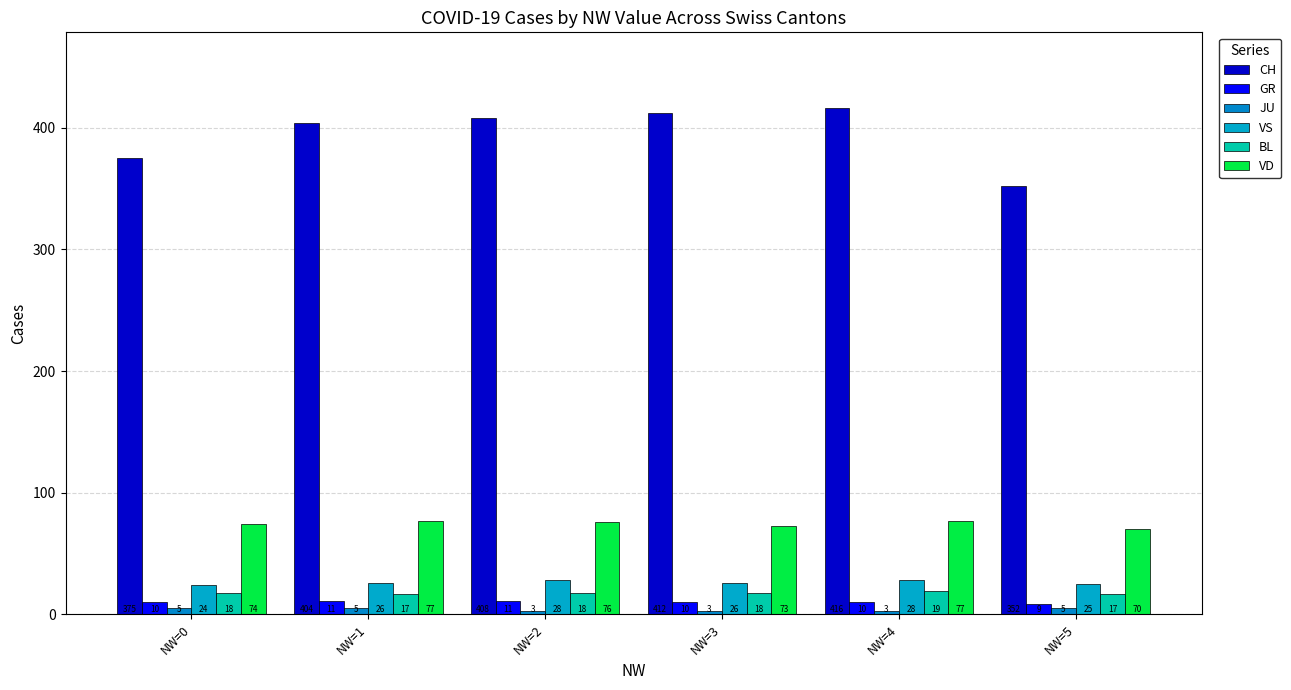

How many bars are there in total?

36